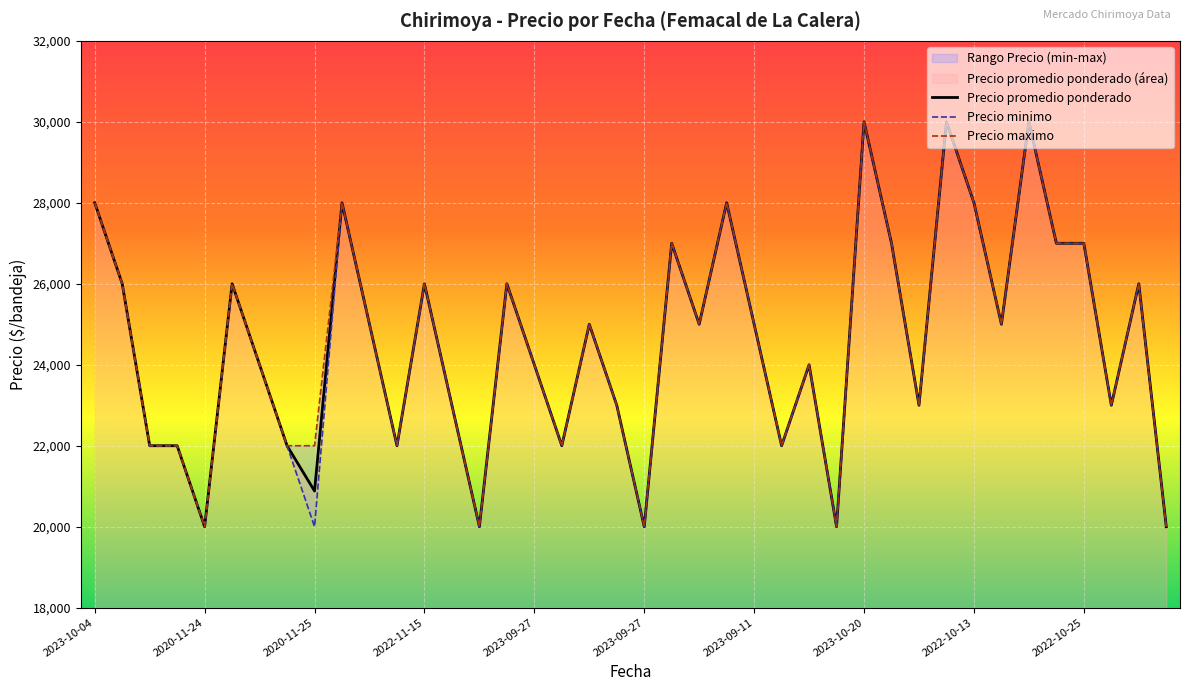

At which category is the sum across all series the highest?

2023-10-20